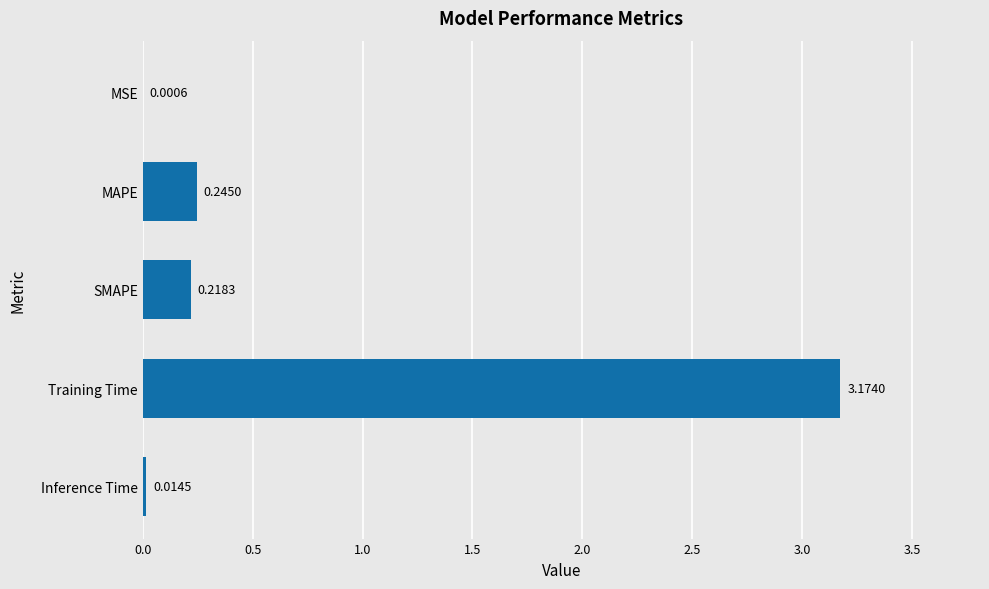

Which label corresponds to the largest value in the chart?

Training Time